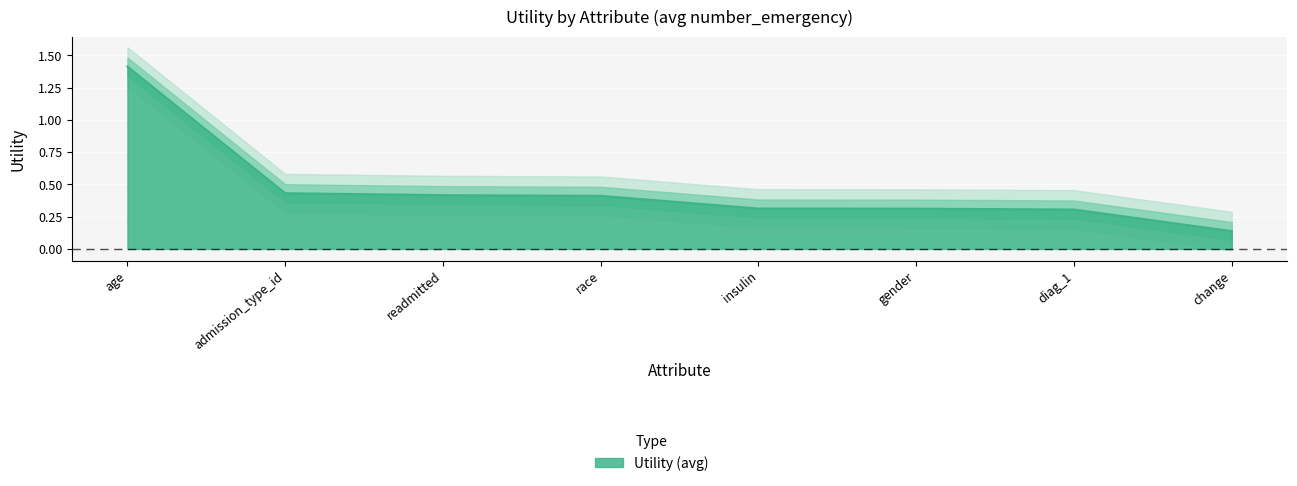

Rank the categories by value from highest to lowest.

age, admission_type_id, readmitted, race, insulin, gender, diag_1, change